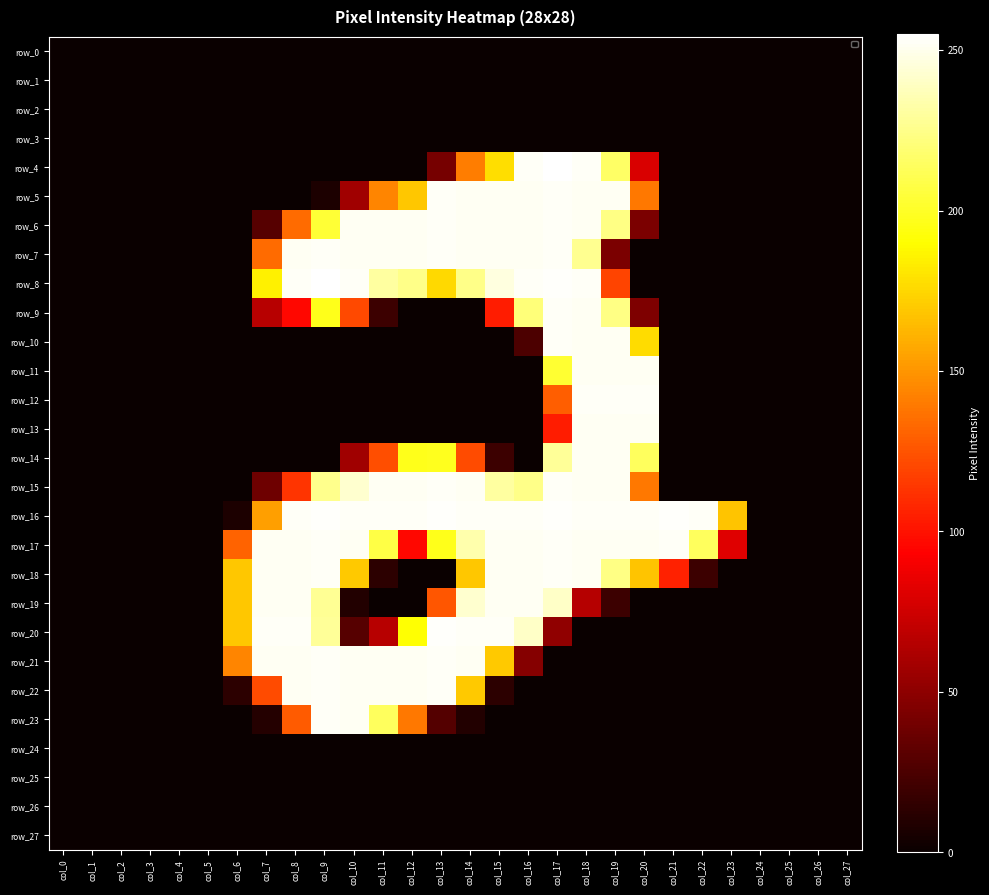

Rank the series at col_22 from lowest to highest value.

row_0, row_1, row_2, row_3, row_4, row_5, row_6, row_7, row_8, row_9, row_10, row_11, row_12, row_13, row_14, row_15, row_19, row_20, row_21, row_22, row_23, row_24, row_25, row_26, row_27, row_18, row_17, row_16